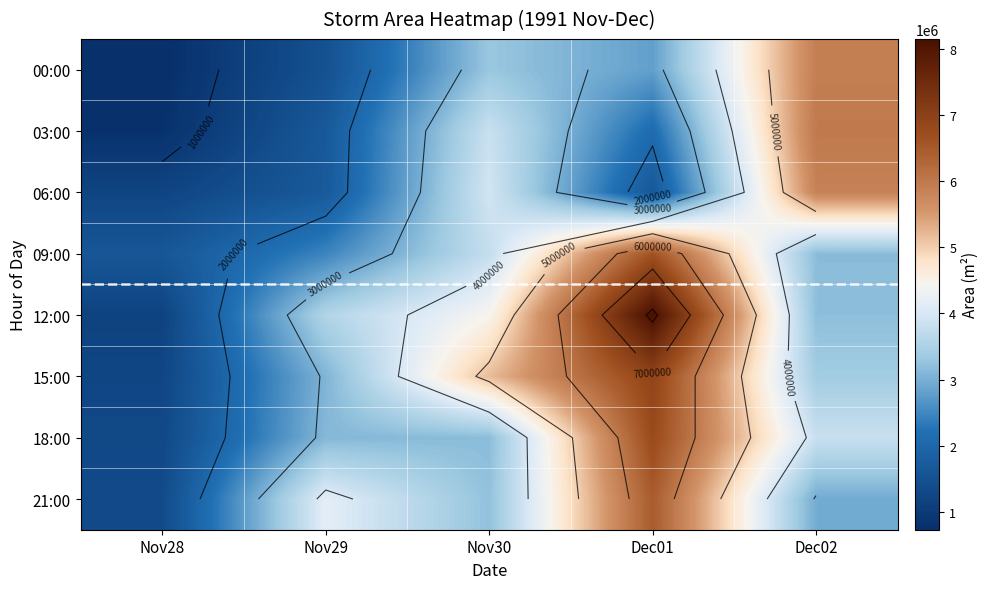

Which category has the lowest value in the 21:00 series?

Nov28